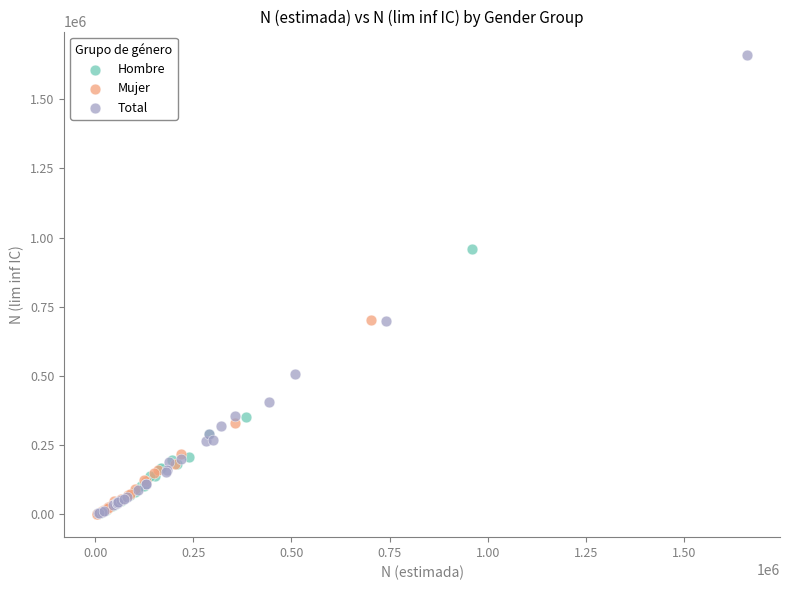

Which series contains the highest Y value?

Total